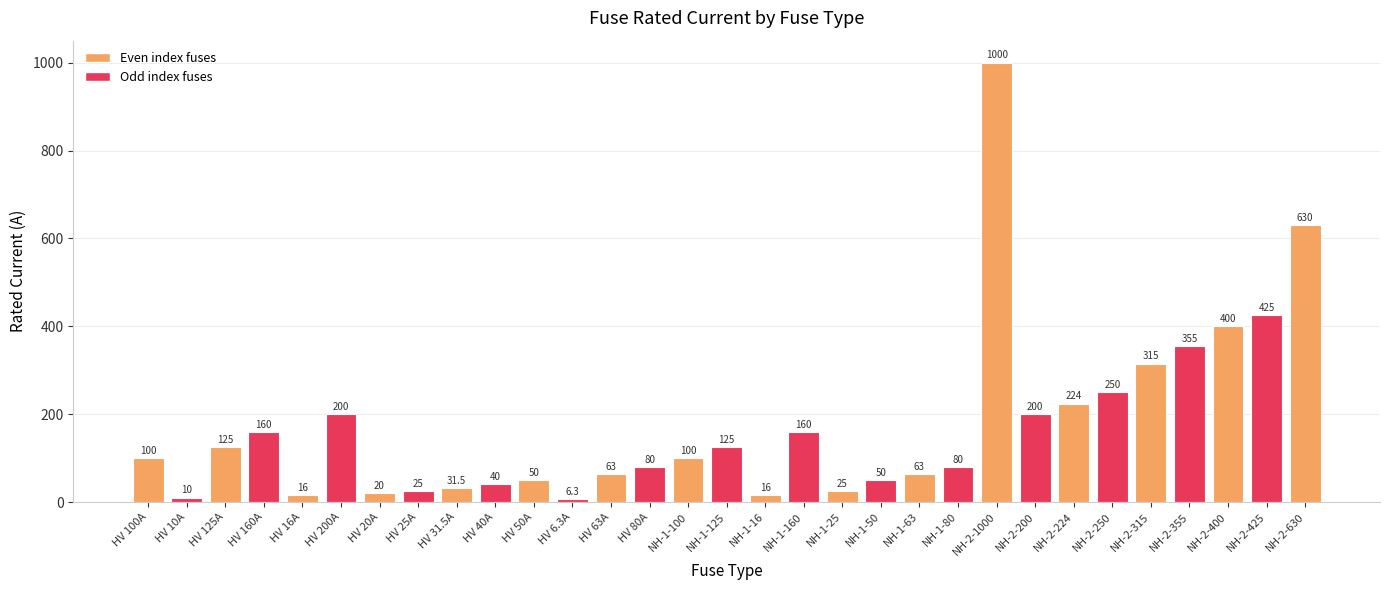

What is the average value?

172.4